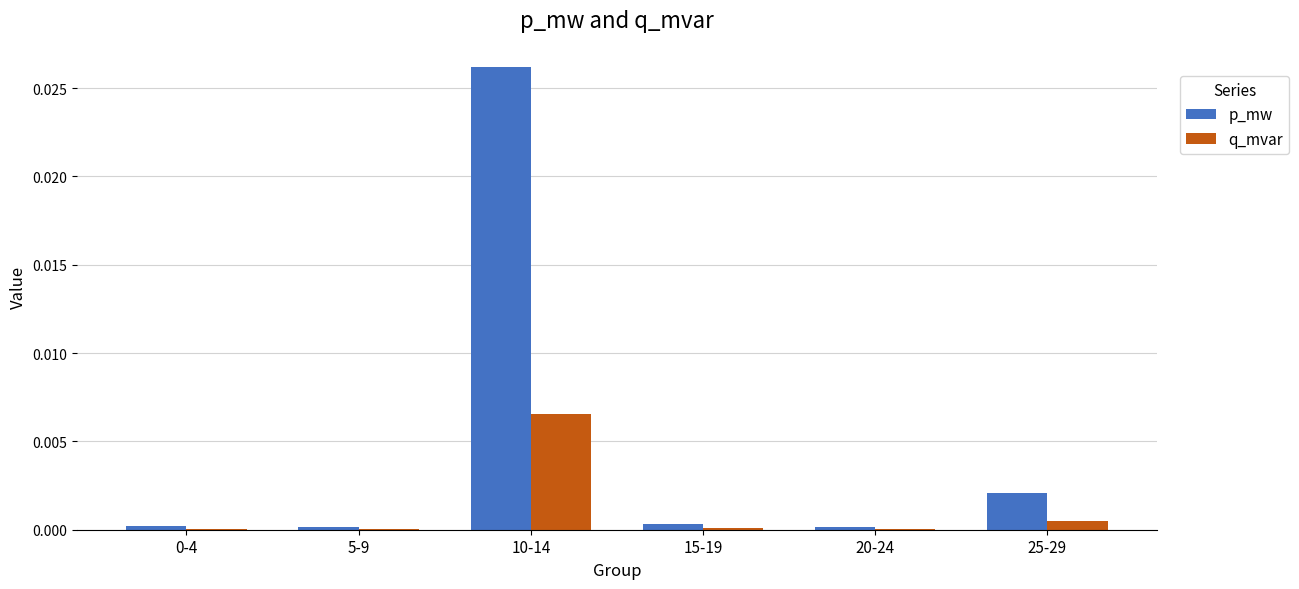

Which series has the widest spread of values?

p_mw